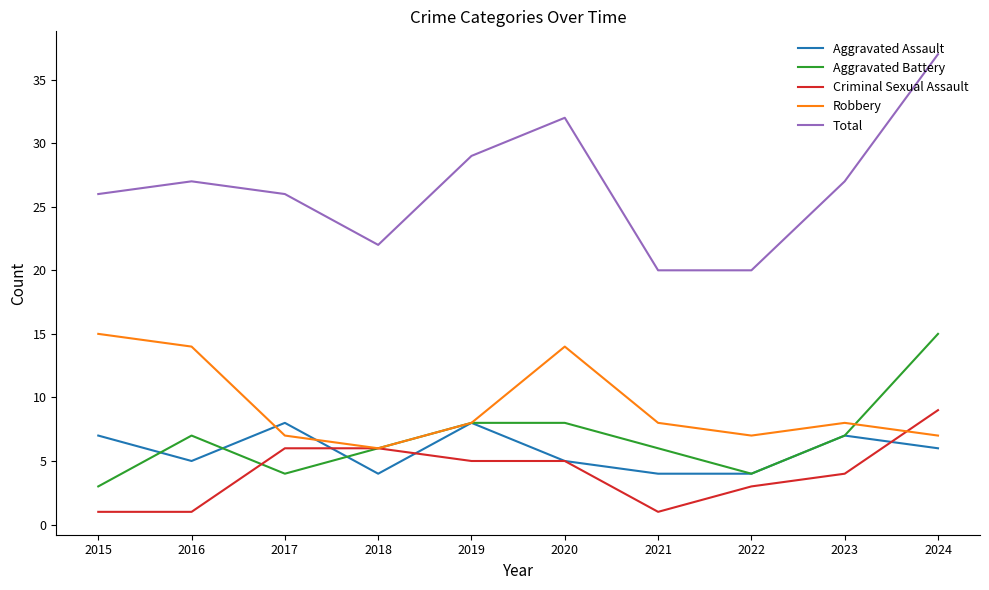

Which series has the largest range (max minus min)?

Total